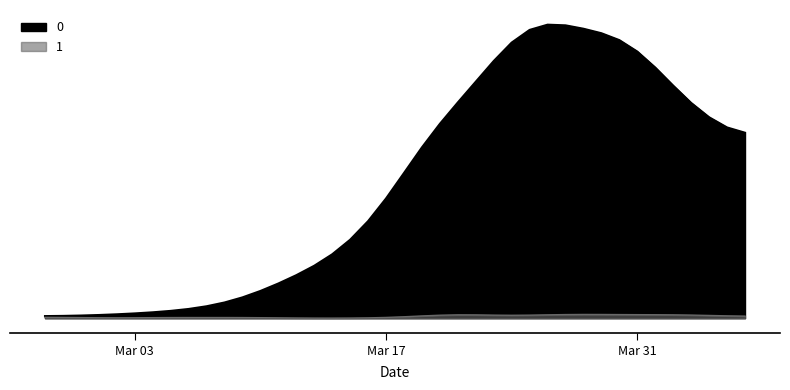

Rank the categories by value from highest to lowest.

2020-03-26, 2020-03-27, 2020-03-28, 2020-03-25, 2020-03-29, 2020-03-30, 2020-03-24, 2020-03-31, 2020-03-23, 2020-04-01, 2020-03-22, 2020-04-02, 2020-03-21, 2020-04-03, 2020-04-04, 2020-03-20, 2020-04-05, 2020-04-06, 2020-03-19, 2020-03-18, 2020-03-17, 2020-03-16, 2020-03-15, 2020-03-14, 2020-03-13, 2020-03-12, 2020-03-11, 2020-03-10, 2020-03-09, 2020-03-08, 2020-03-07, 2020-03-06, 2020-03-05, 2020-03-04, 2020-03-03, 2020-03-02, 2020-03-01, 2020-02-29, 2020-02-28, 2020-02-27